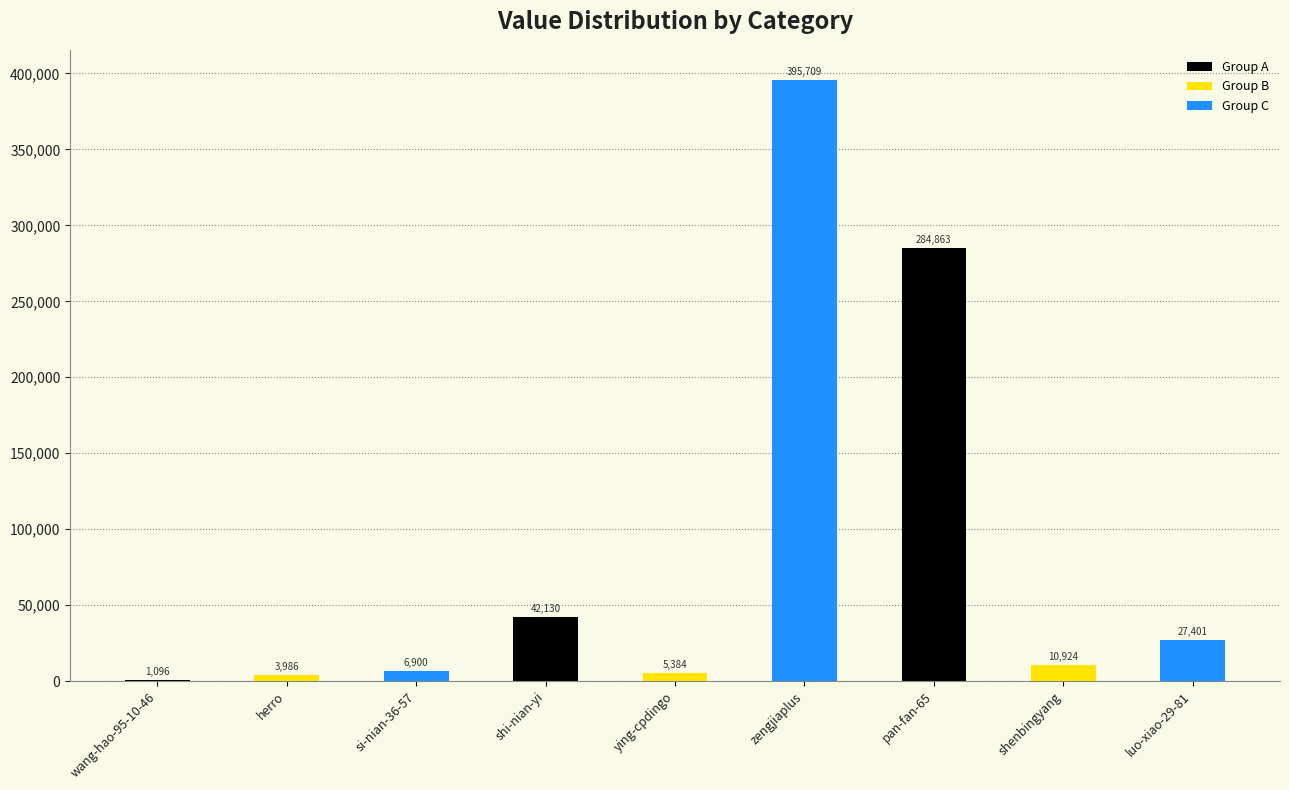

Where is the data nearest to the value 198402?

pan-fan-65